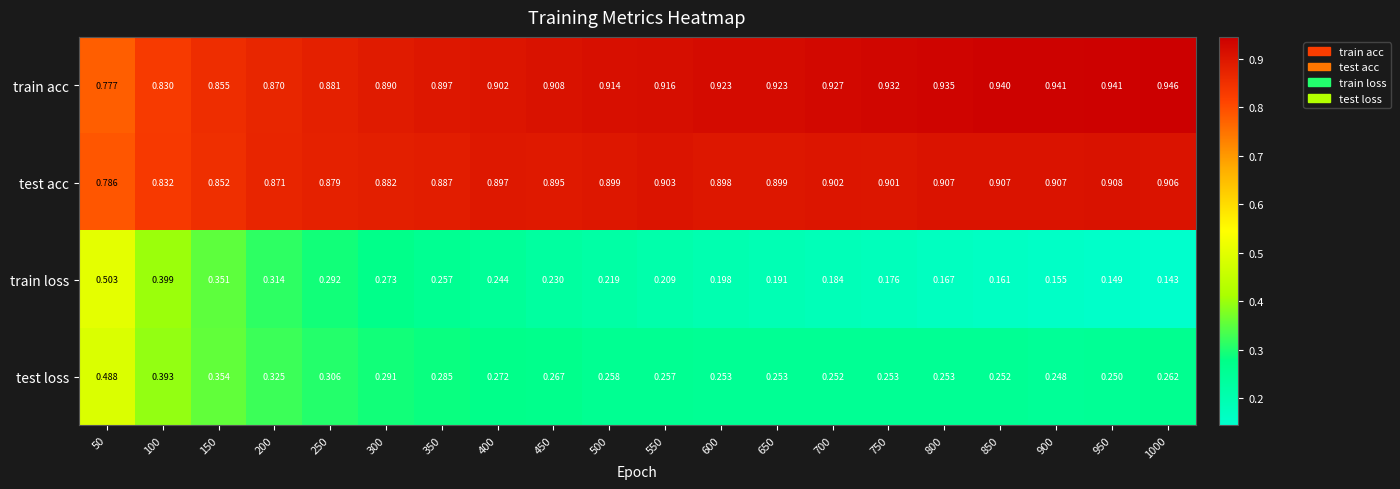

Which series has the largest range (max minus min)?

train loss